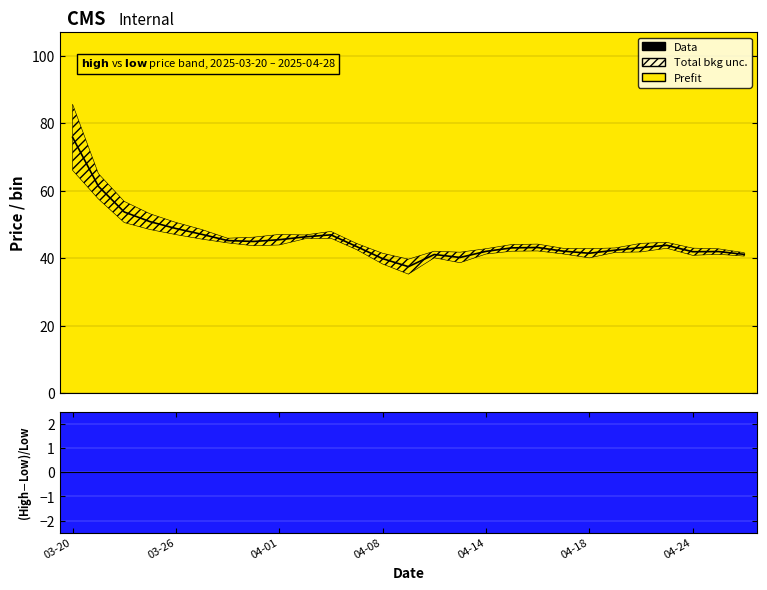

Is it true that the value at 18 is 43.1?

True